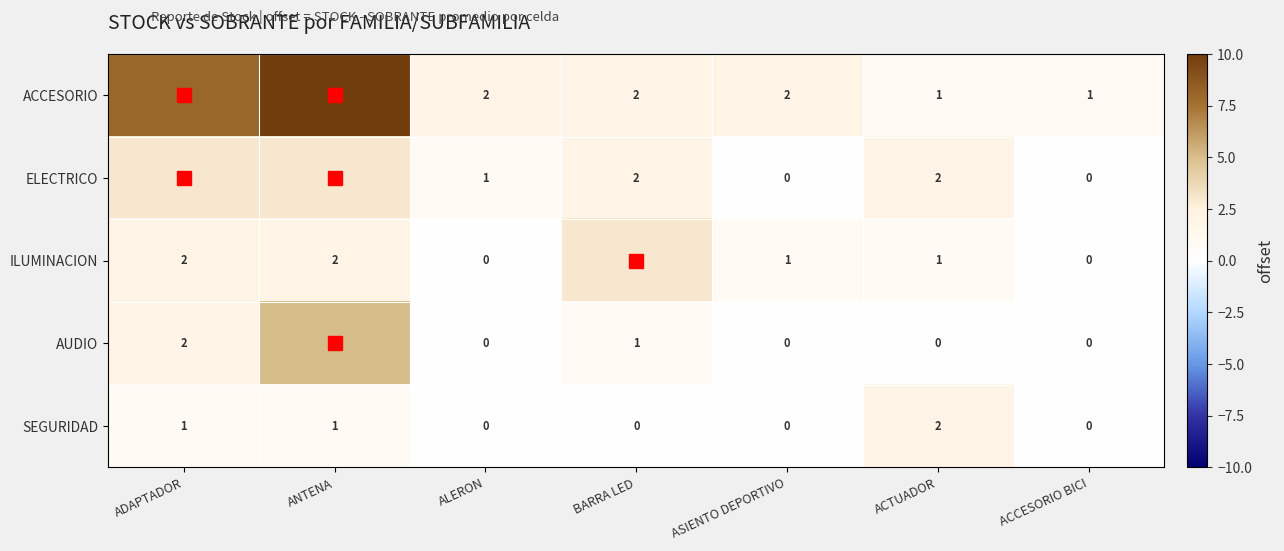

Between ADAPTADOR and ACCESORIO BICI, which series saw the biggest shift?

ACCESORIO